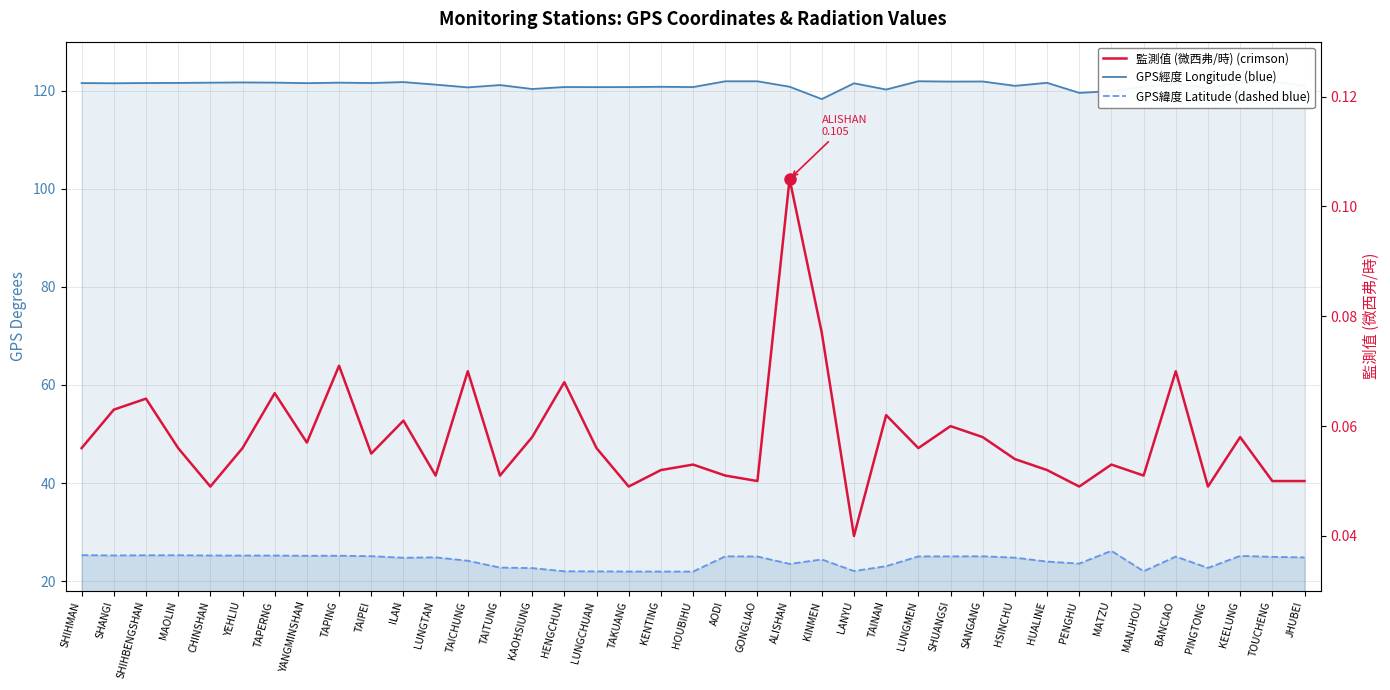

How many lines are shown in the chart?

3